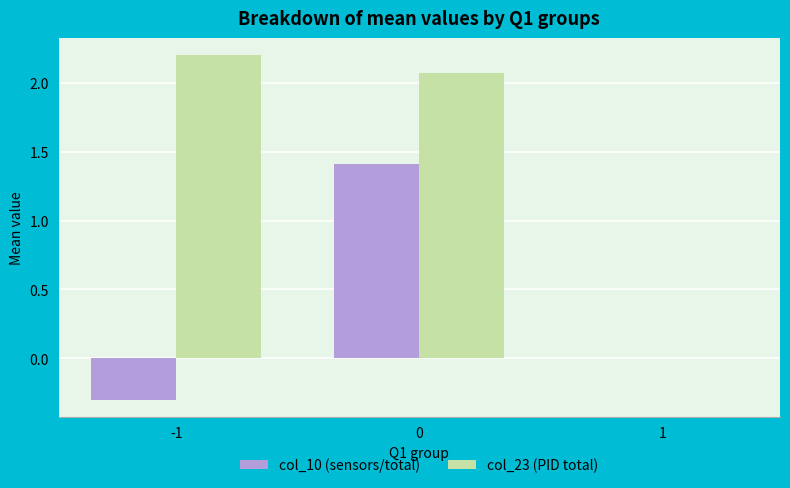

How many groups of bars are there?

3